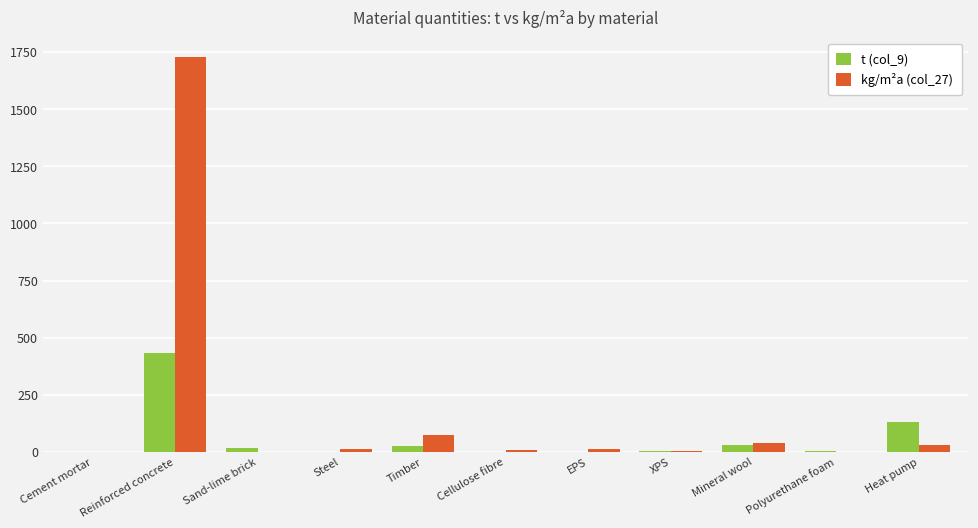

Which series has the largest total across all categories?

kg/m²a (col_27)